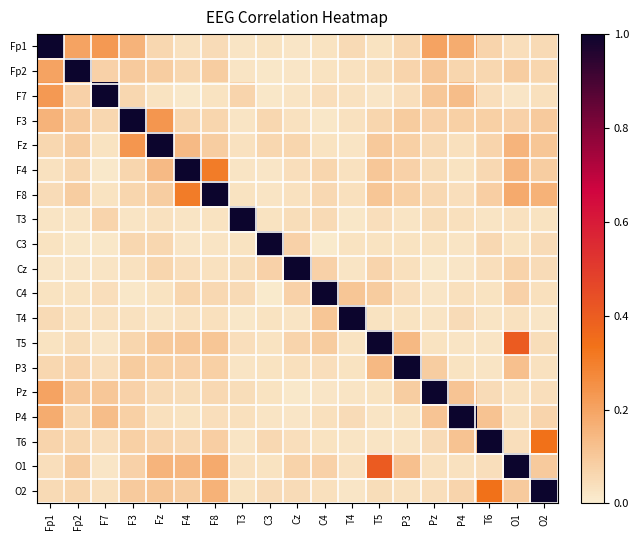

Which has a higher value, T6 or F7?

F7